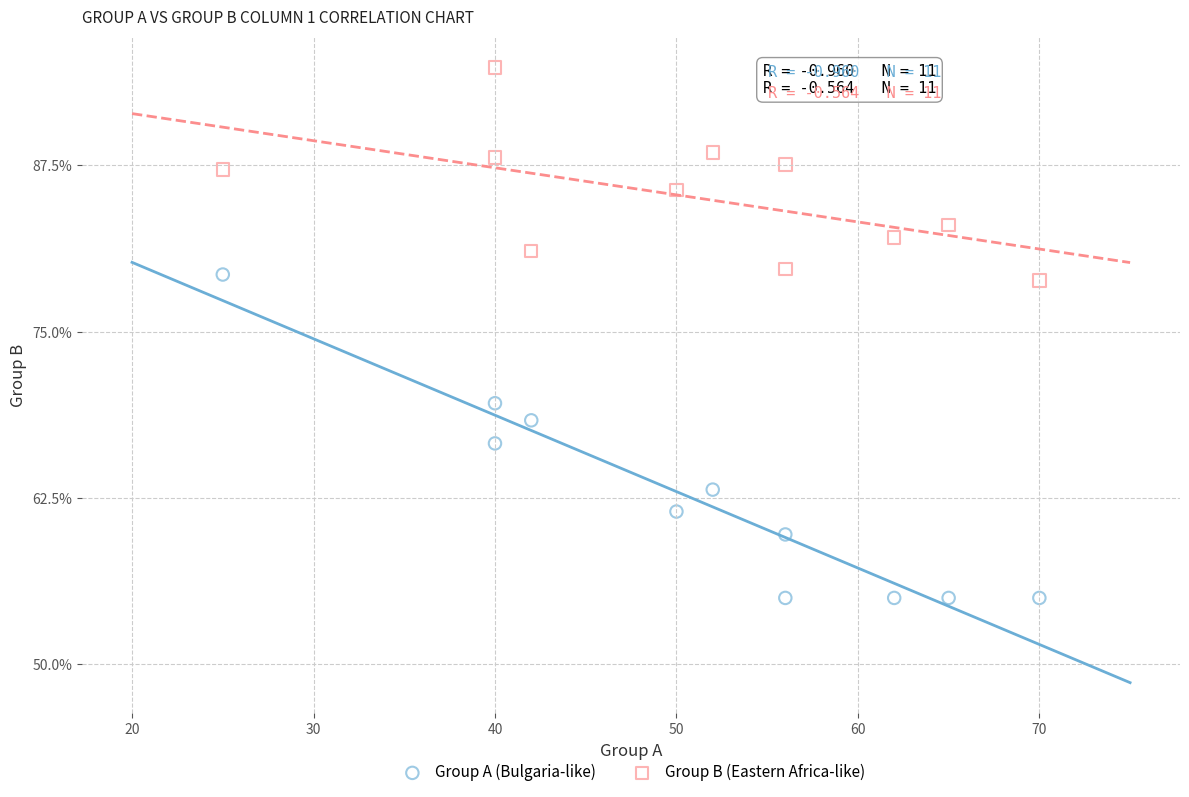

Which series has the widest spread of Y values?

Group A (Bulgaria-like)